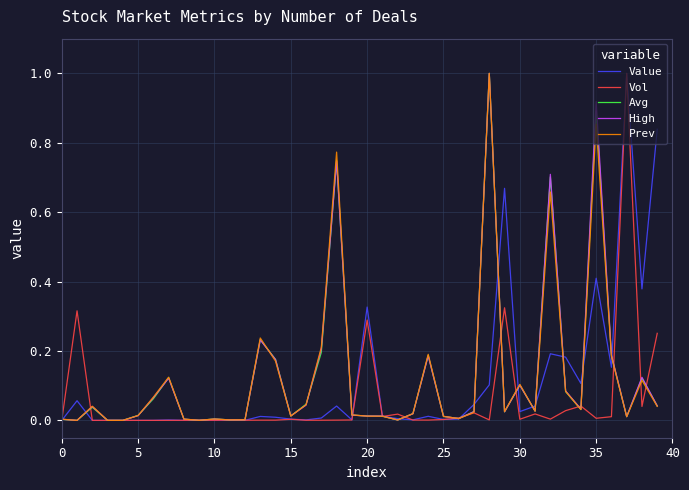

What is the maximum value for Prev?

1.0